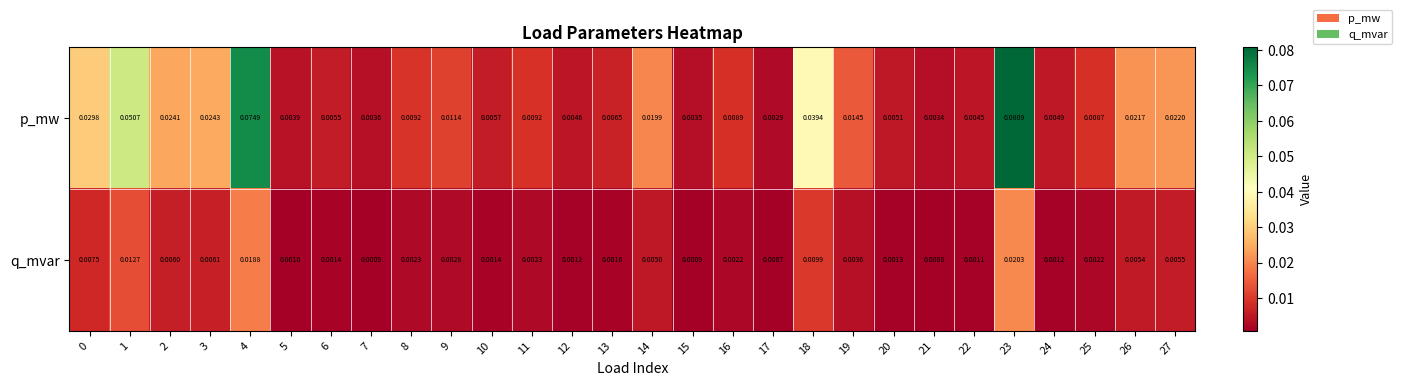

Which series has the largest total across all categories?

p_mw